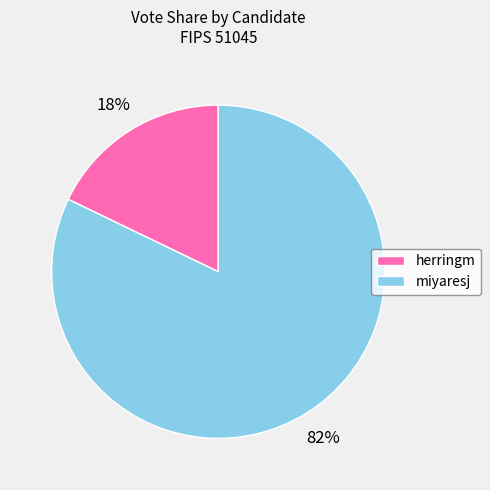

Which has a higher value, miyaresj or herringm?

miyaresj